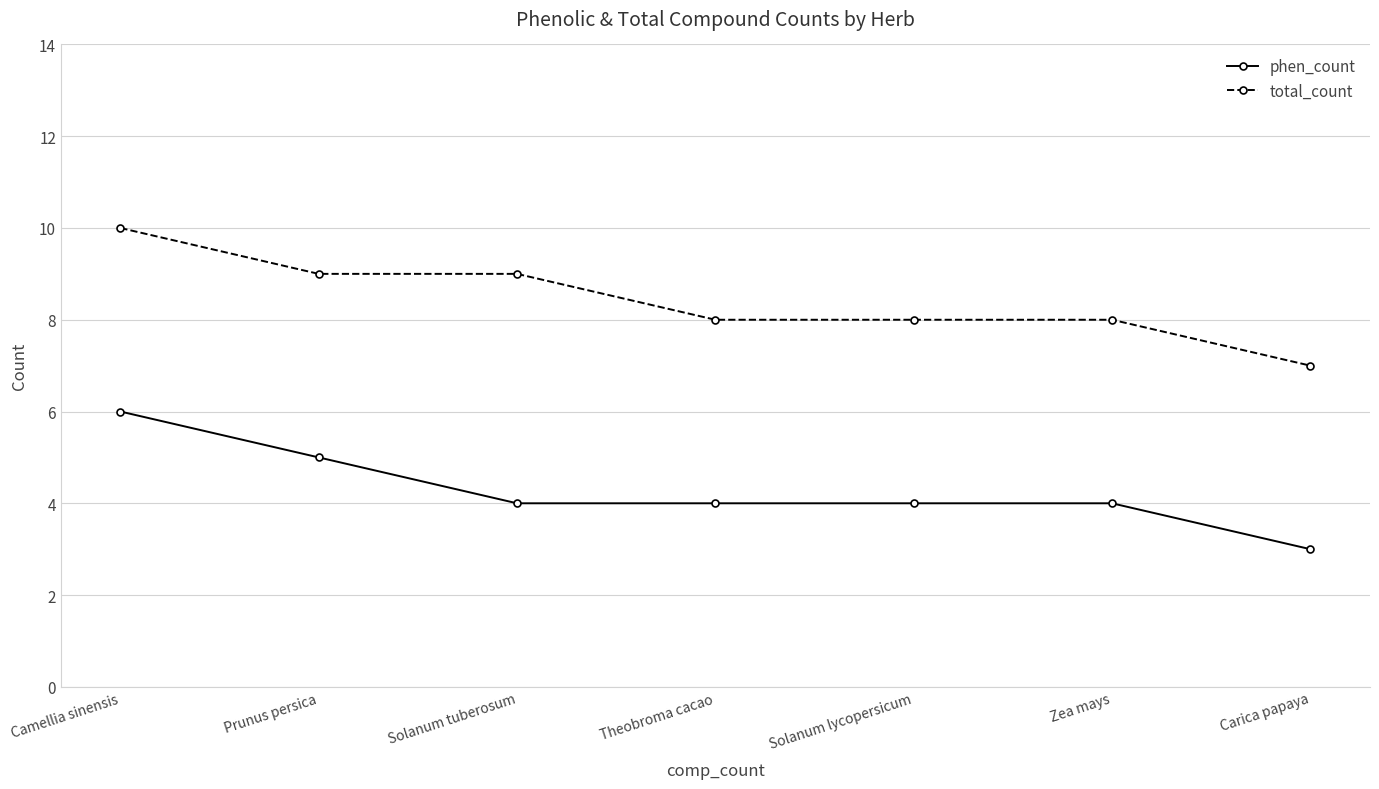

The value of phen_count at Carica papaya is 3. True or false?

True